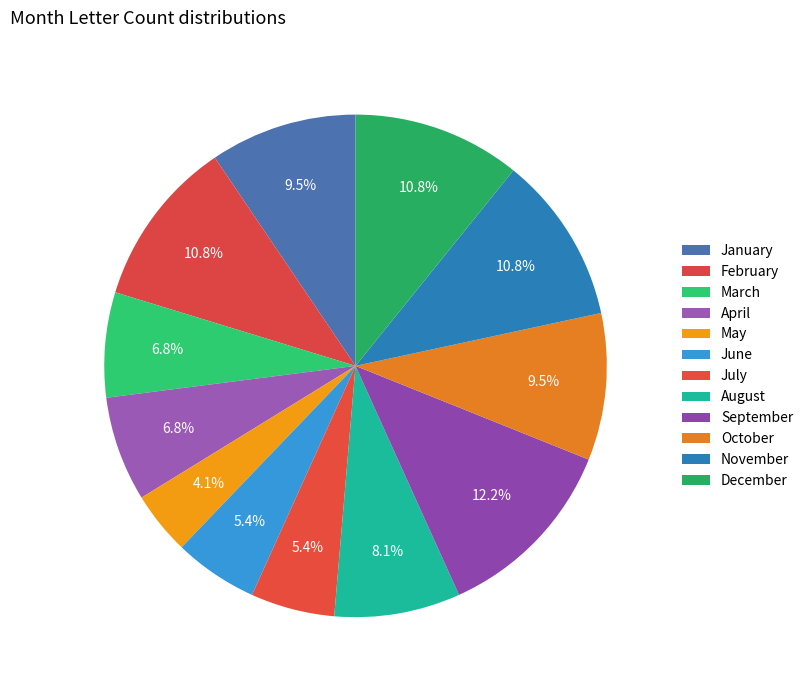

To the nearest percent, what is the difference between the largest and smallest slice percentages?

8%